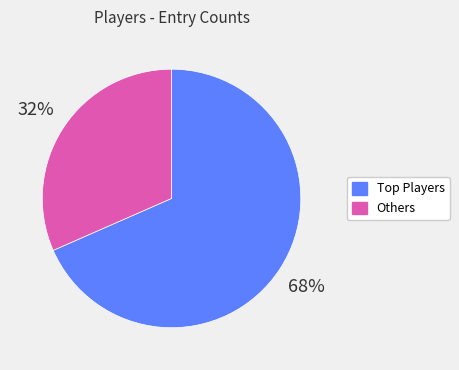

To the nearest percent, what is the average slice percentage?

50%